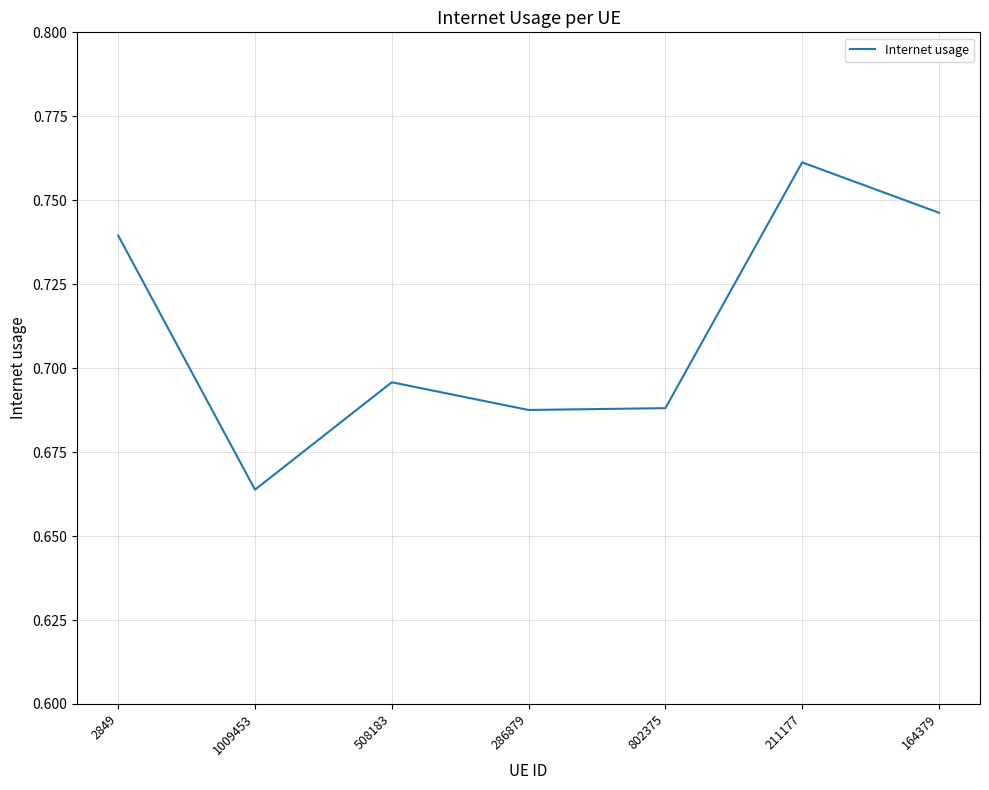

Is this an area chart (filled region under the line)?

No